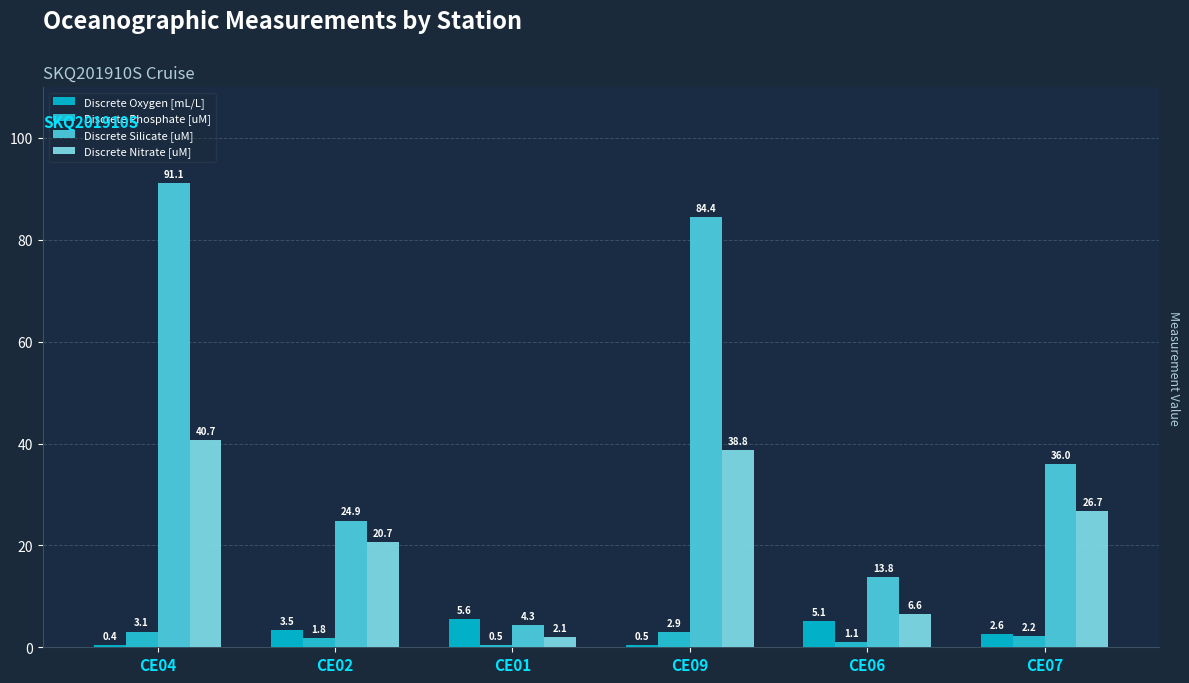

What is the difference between the Discrete Nitrate [uM] values at CE04 and CE09?

1.9